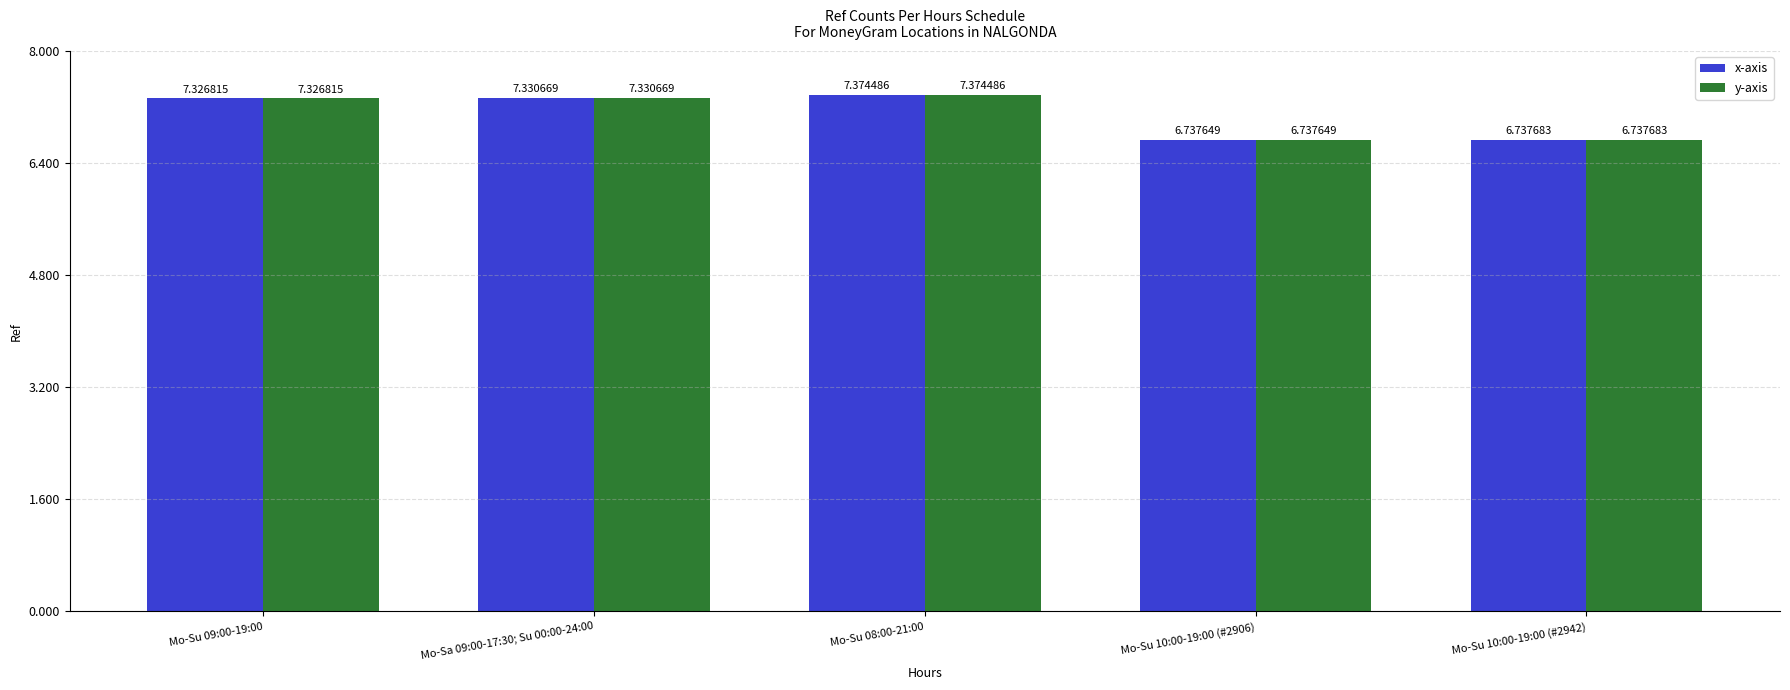

List the series in order of their peak value, lowest first.

x-axis, y-axis